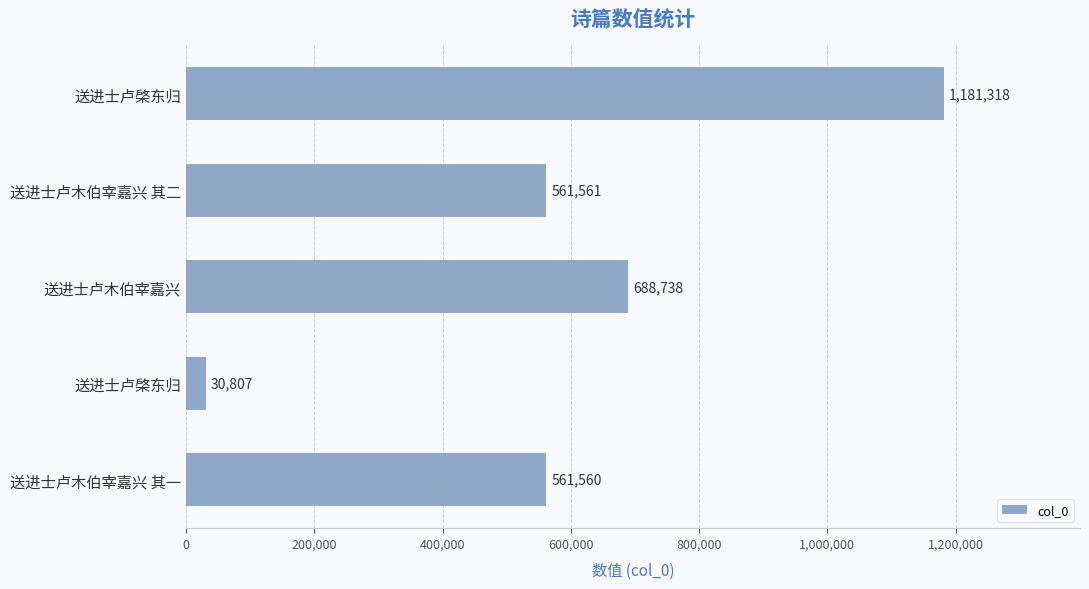

How many series are shown in this chart?

1